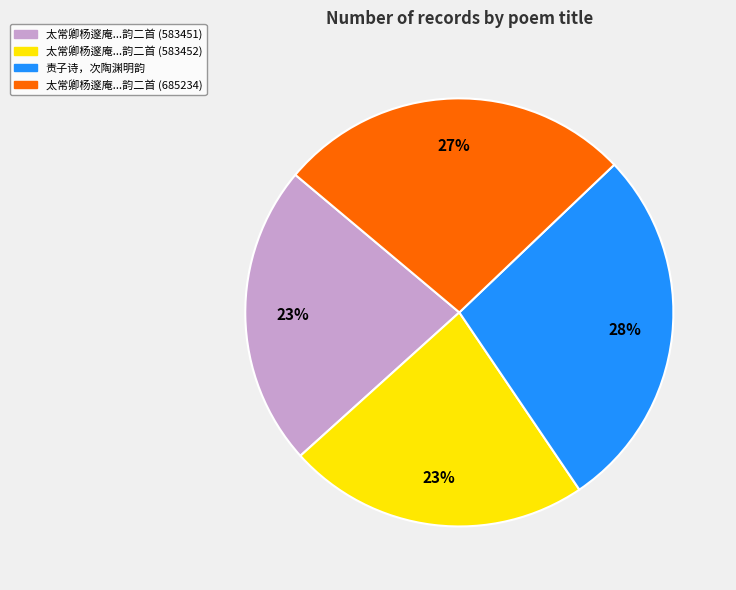

To the nearest percent, what is the difference between the largest and smallest slice percentages?

5%